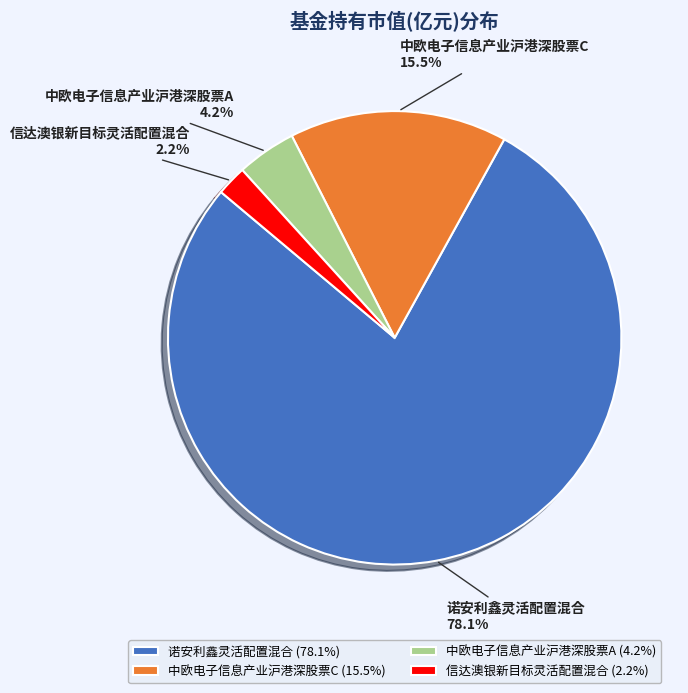

What is the smallest slice in the pie chart?

信达澳银新目标灵活配置混合